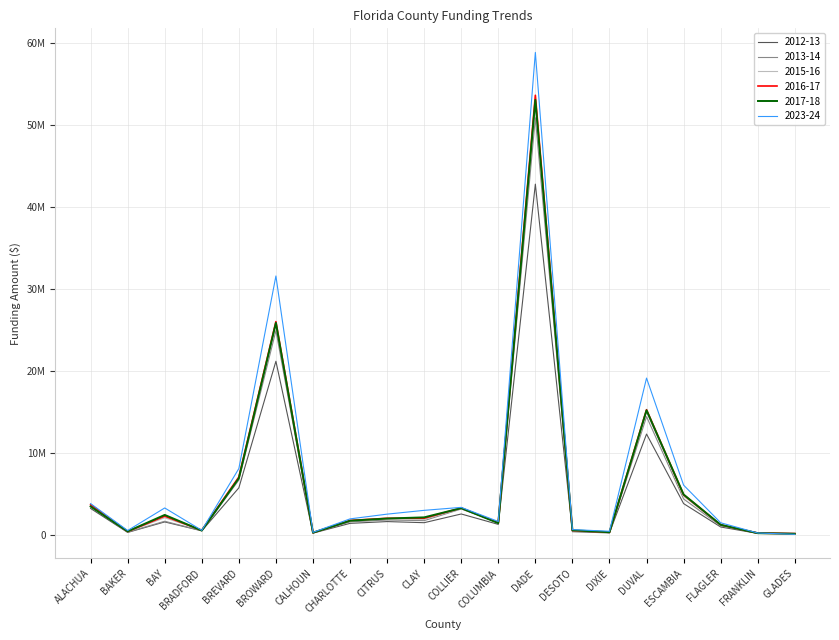

The value of 2023-24 at BRADFORD is 530771.8. True or false?

True